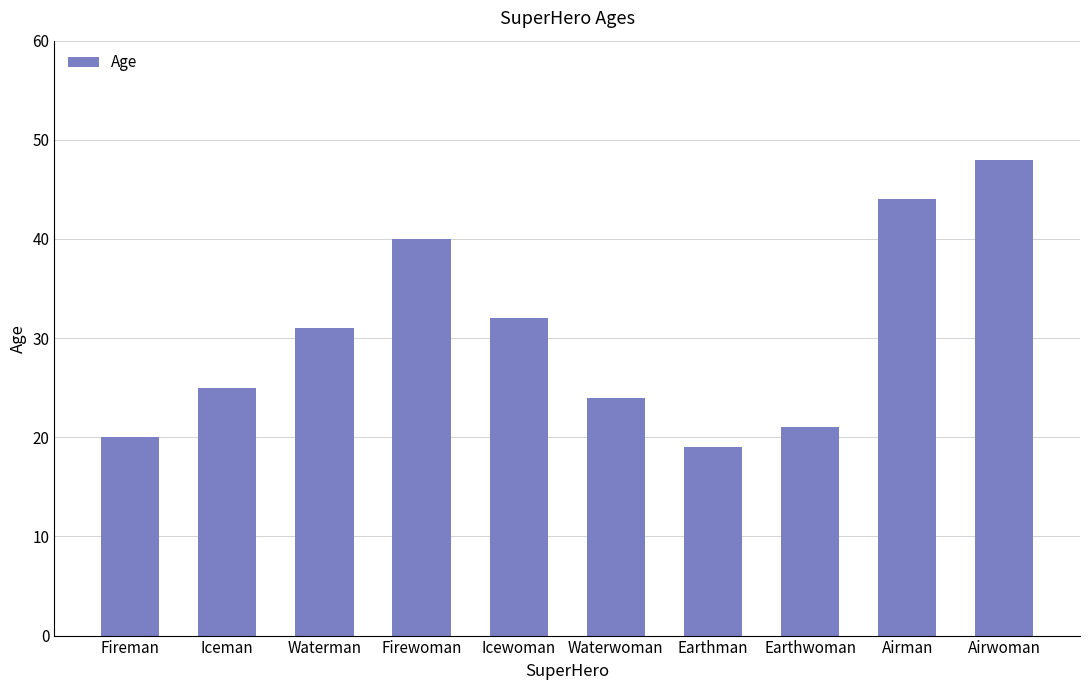

What is the value of the 7th bar from the left?

19